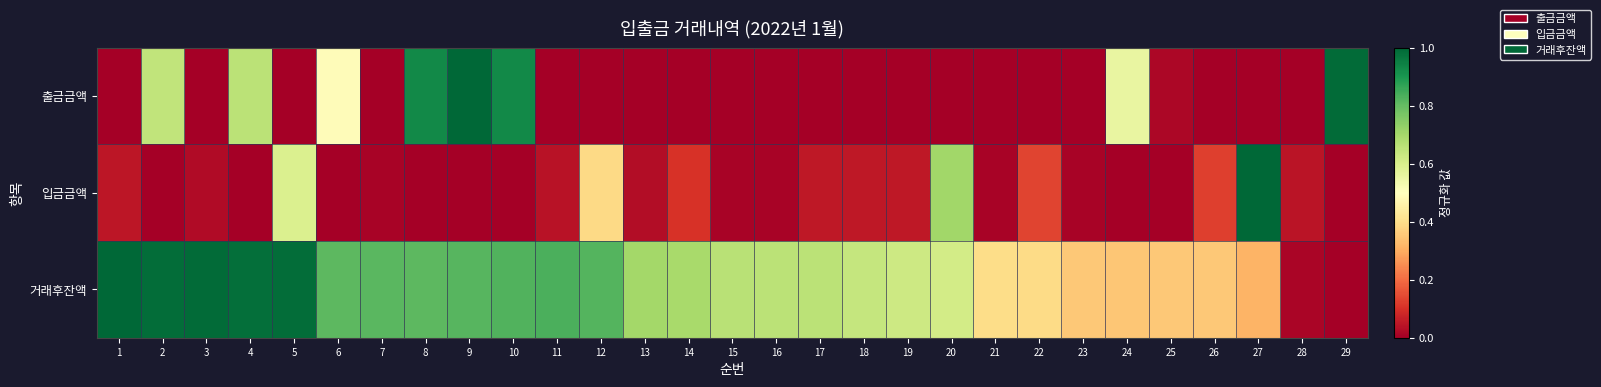

Which series has the largest total across all categories?

거래후잔액